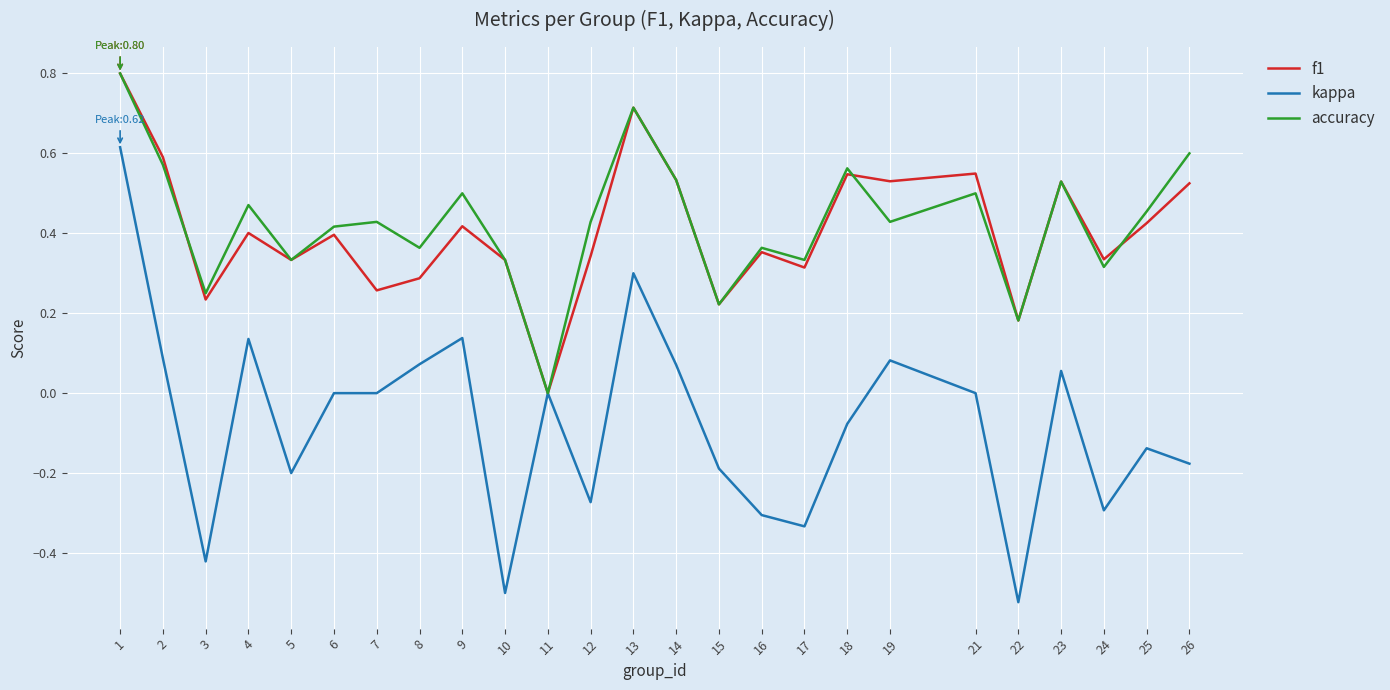

The accuracy series shows -0.3 at 11. True or false?

False